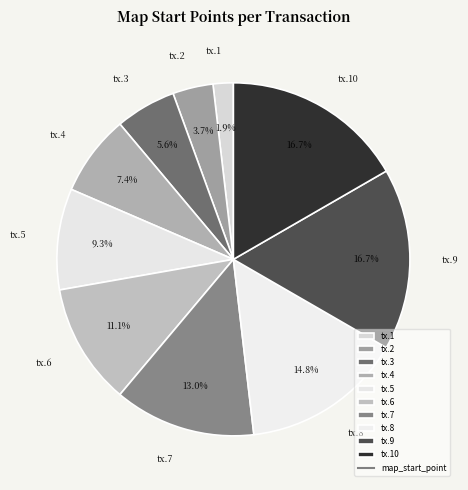

What is the smallest slice in the pie chart?

tx.1